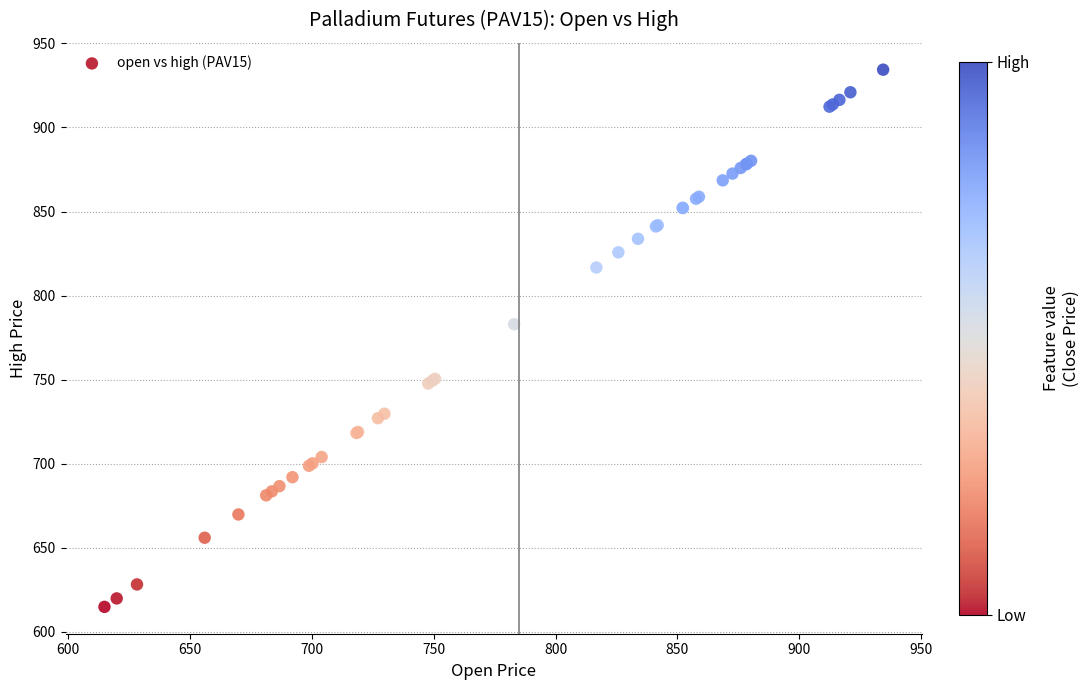

What Y value in the scatter plot is closest to 774?

783.0